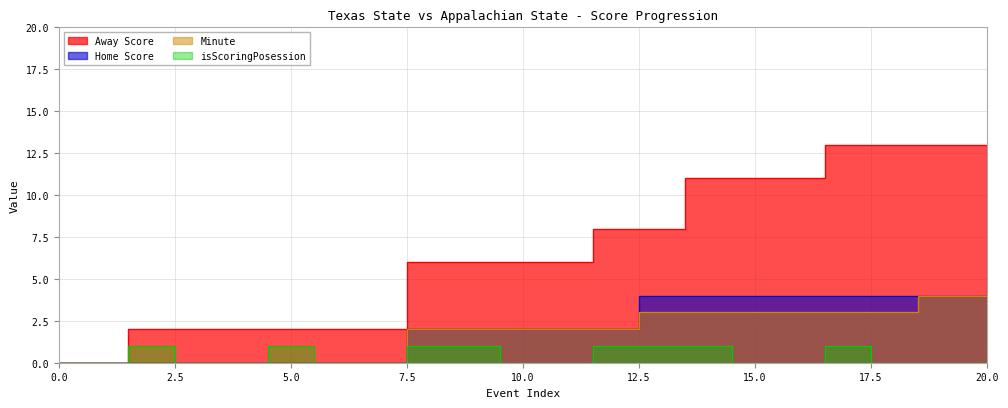

Which series has the largest range (max minus min)?

Away Score